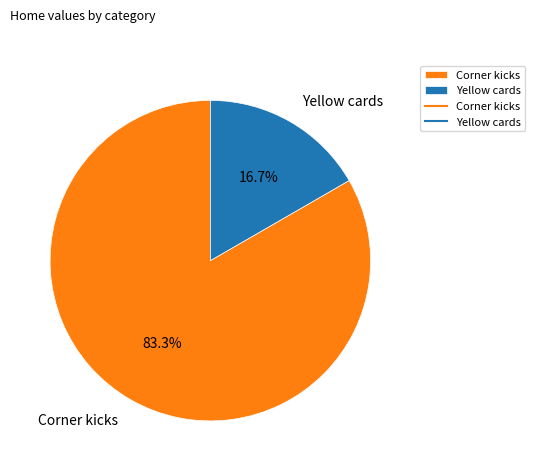

What percentage do Yellow cards and Corner kicks together represent?

100.0%